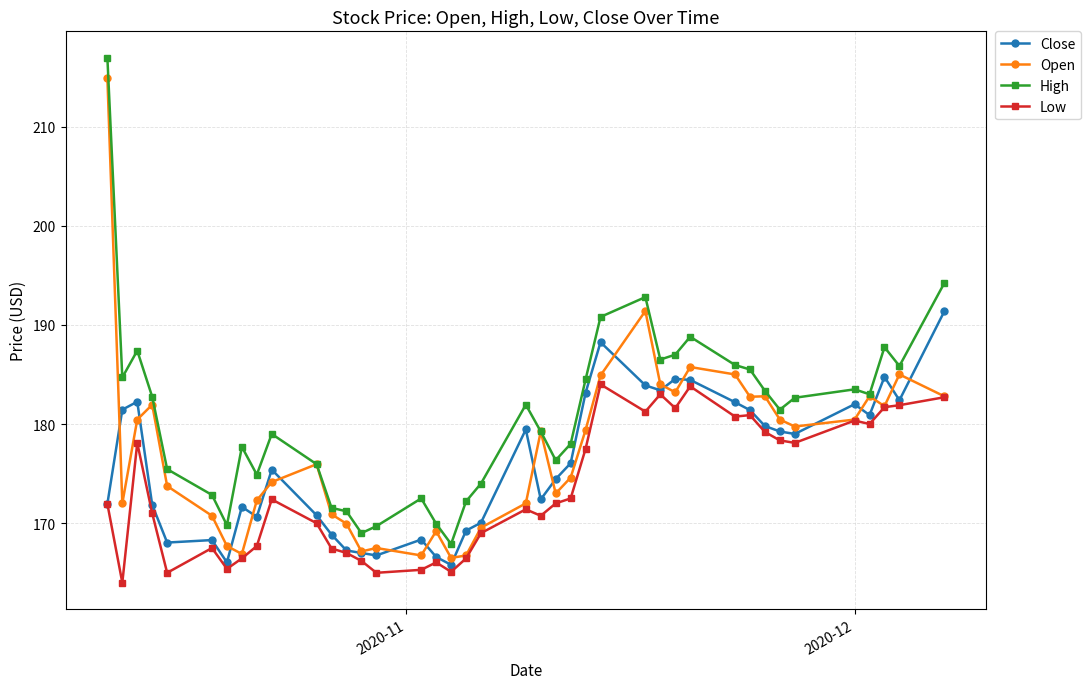

What is the lowest value of the Close series?

165.8